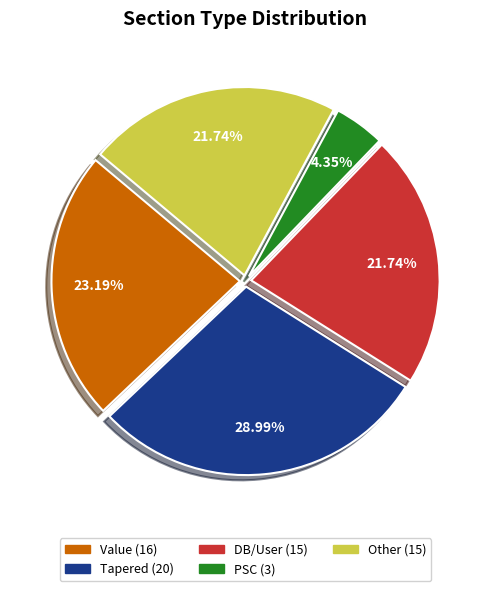

To the nearest percent, what is the average slice percentage?

20%